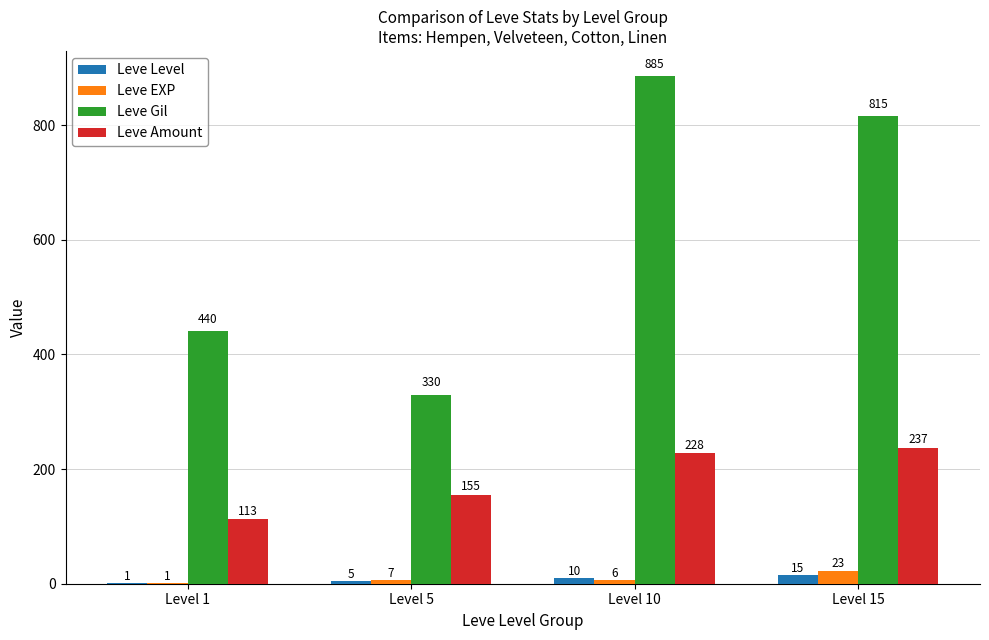

Is it true that Leve Amount equals 404 at Level 15?

False